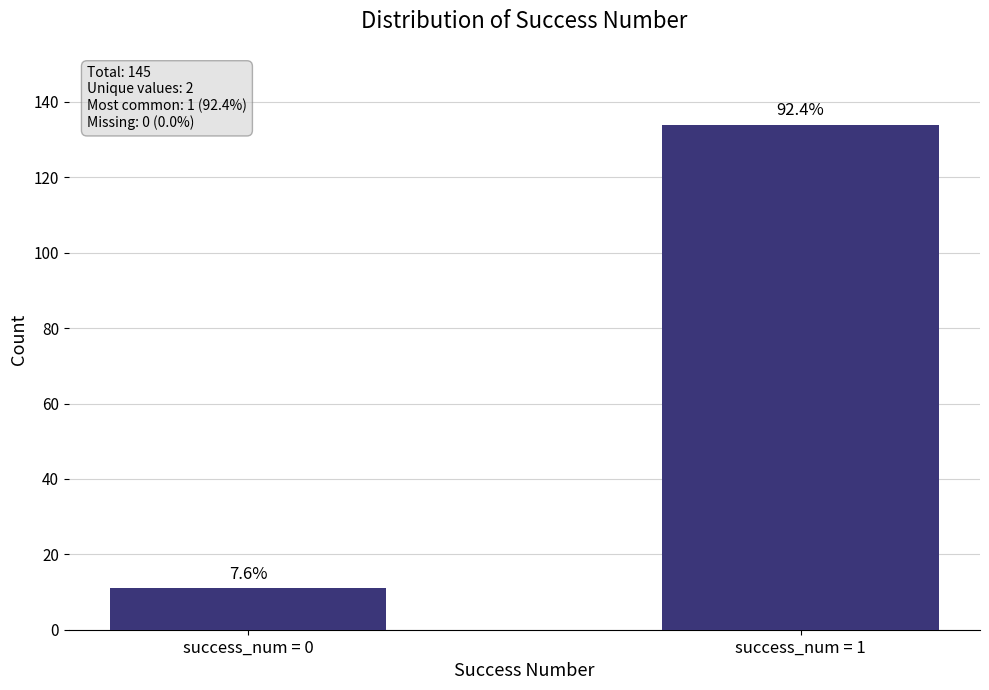

Rank the categories by value from lowest to highest.

success_num = 0, success_num = 1